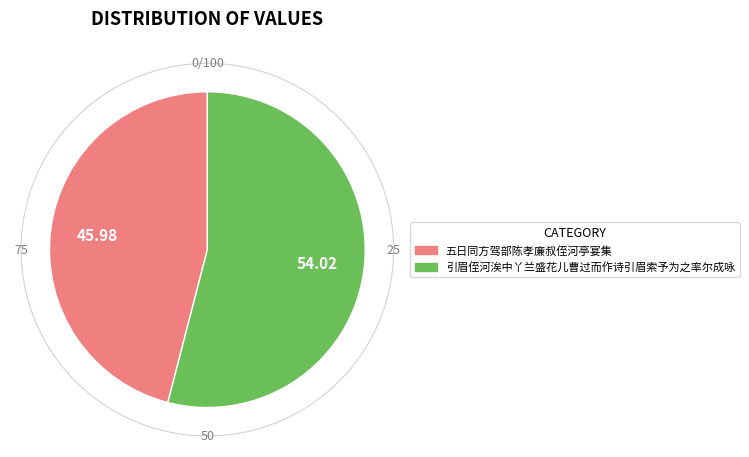

What is the largest slice in the pie chart?

引眉侄河涘中丫兰盛花儿曹过而作诗引眉索予为之率尔成咏